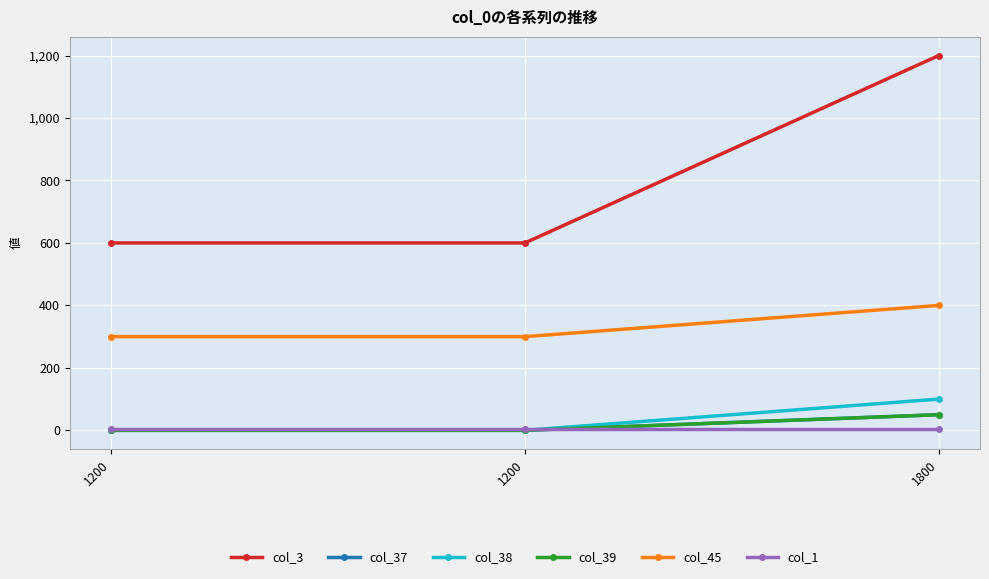

Does the chart have visible grid lines?

Yes